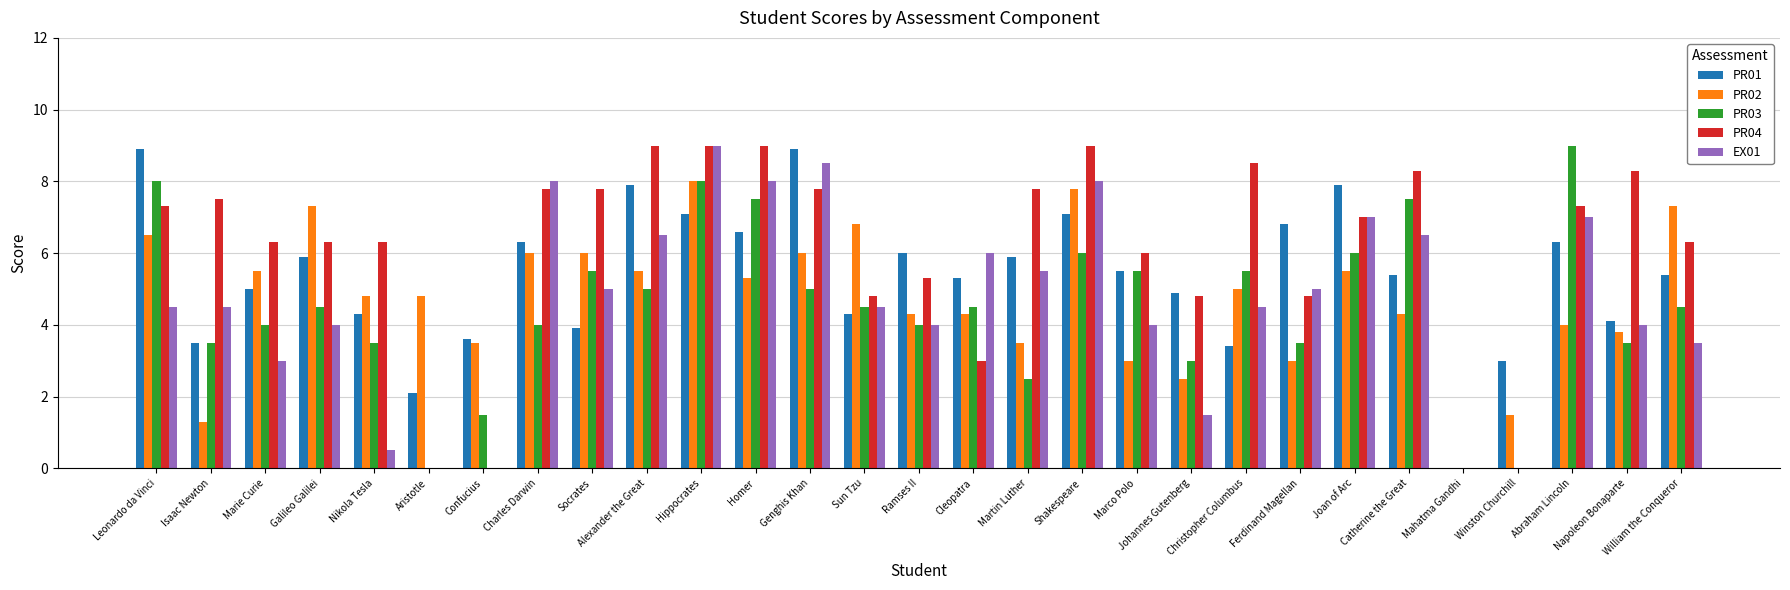

Reading left to right, transcribe all the data shown in this chart.

PR01: 8.9	3.5	5.0	5.9	4.3	2.1	3.6	6.3	3.9	7.9	7.1	6.6	8.9	4.3	6.0	5.3	5.9	7.1	5.5	4.9	3.4	6.8	7.9	5.4	0.0	3.0	6.3	4.1	5.4
PR02: 6.5	1.3	5.5	7.3	4.8	4.8	3.5	6.0	6.0	5.5	8.0	5.3	6.0	6.8	4.3	4.3	3.5	7.8	3.0	2.5	5.0	3.0	5.5	4.3	0.0	1.5	4.0	3.8	7.3
PR03: 8.0	3.5	4.0	4.5	3.5	0.0	1.5	4.0	5.5	5.0	8.0	7.5	5.0	4.5	4.0	4.5	2.5	6.0	5.5	3.0	5.5	3.5	6.0	7.5	0.0	0.0	9.0	3.5	4.5
PR04: 7.3	7.5	6.3	6.3	6.3	0.0	0.0	7.8	7.8	9.0	9.0	9.0	7.8	4.8	5.3	3.0	7.8	9.0	6.0	4.8	8.5	4.8	7.0	8.3	0.0	0.0	7.3	8.3	6.3
EX01: 4.5	4.5	3.0	4.0	0.5	0.0	0.0	8.0	5.0	6.5	9.0	8.0	8.5	4.5	4.0	6.0	5.5	8.0	4.0	1.5	4.5	5.0	7.0	6.5	0.0	0.0	7.0	4.0	3.5